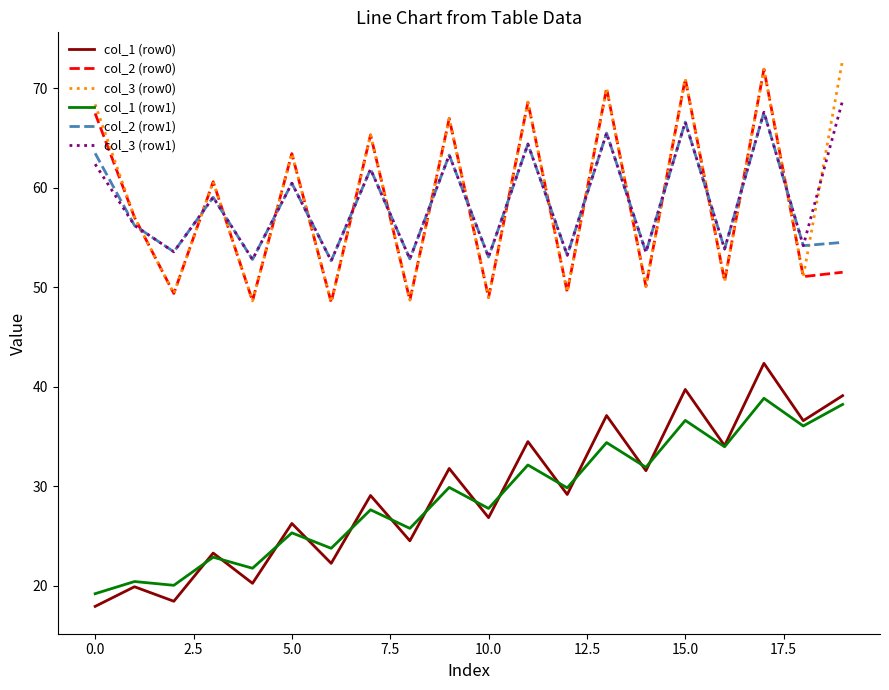

What is the minimum value for col_1 (row0)?

17.9